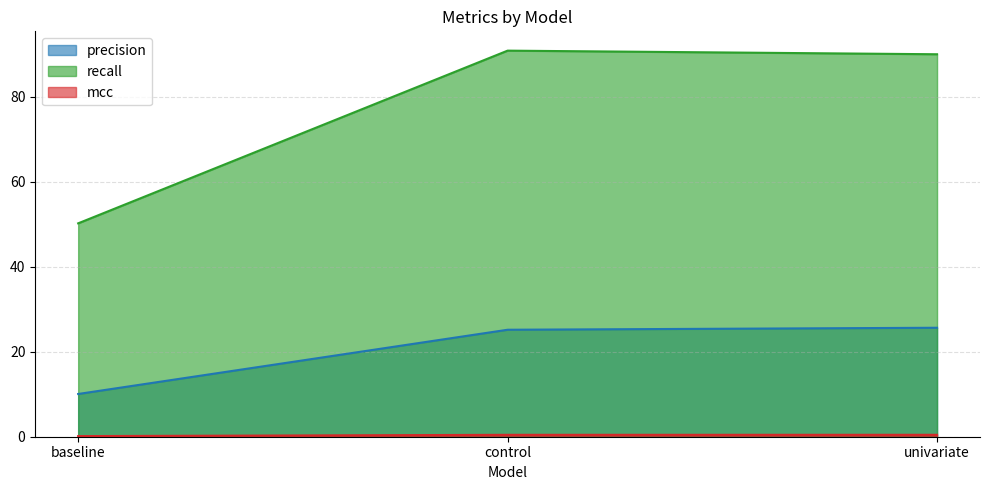

Reading left to right, transcribe all the data shown in this chart.

precision: baseline=10.1	control=25.2	univariate=25.6
recall: baseline=50.2	control=90.9	univariate=90.0
mcc: baseline=0.1	control=0.4	univariate=0.5